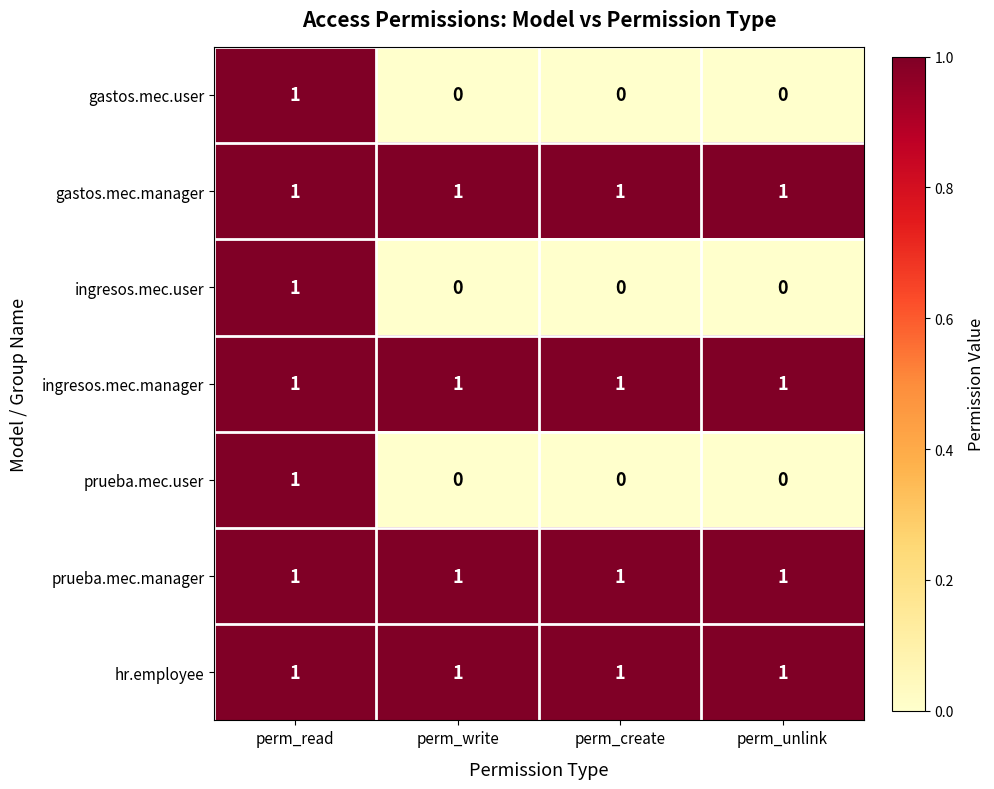

The ingresos.mec.user series shows 2 at perm_read. True or false?

False